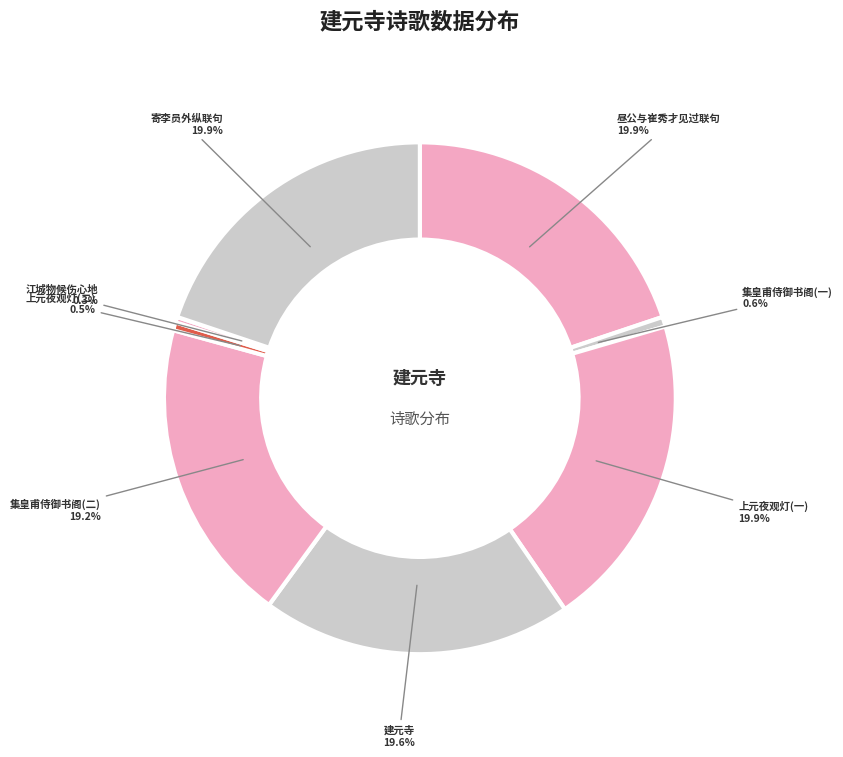

How many segments does this pie chart have?

8